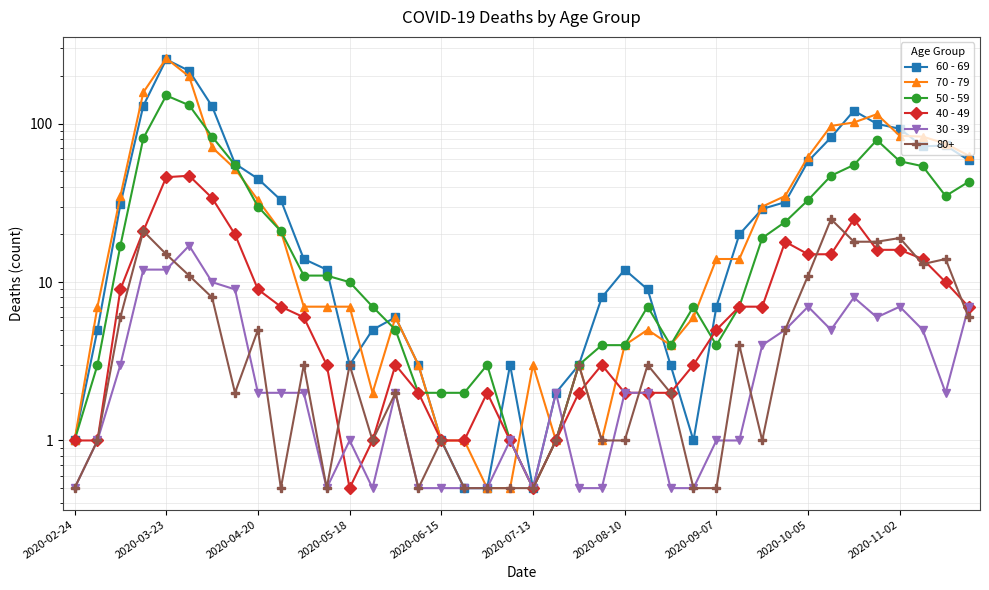

What position from the left is 13?

14